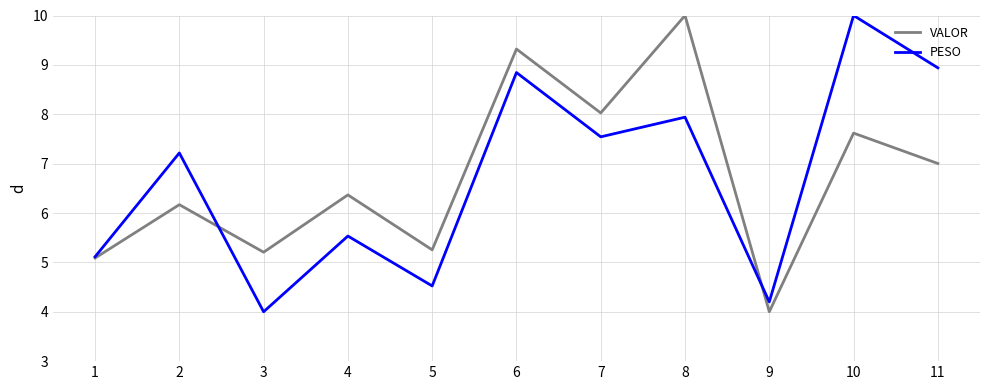

At 3, list the series in order from largest to smallest.

VALOR, PESO